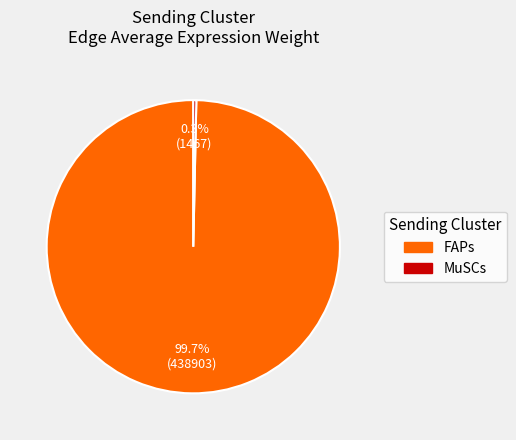

Do MuSCs and FAPs together represent more than half of the pie?

Yes